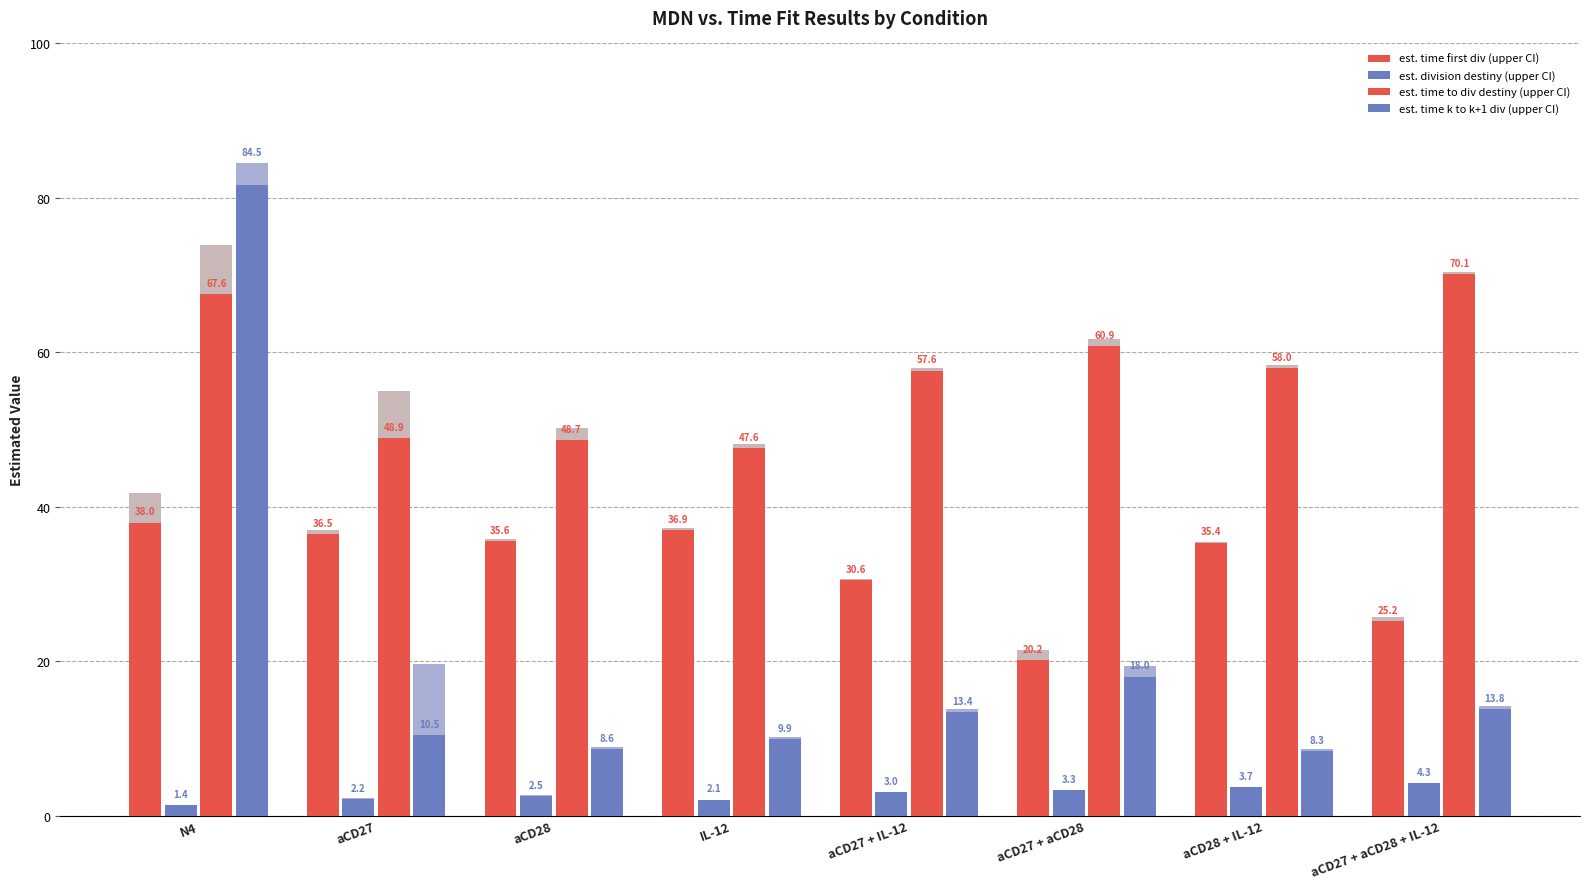

Reading left to right, what are all the values shown in this chart?

est. time first div (upper CI): 38.0	36.5	35.6	36.9	30.6	20.2	35.4	25.2
est. division destiny (upper CI): 1.4	2.2	2.5	2.1	3.0	3.3	3.7	4.3
est. time to div destiny (upper CI): 67.6	48.9	48.7	47.6	57.6	60.9	58.0	70.1
est. time k to k+1 div (upper CI): 84.5	10.5	8.6	9.9	13.4	18.0	8.3	13.8